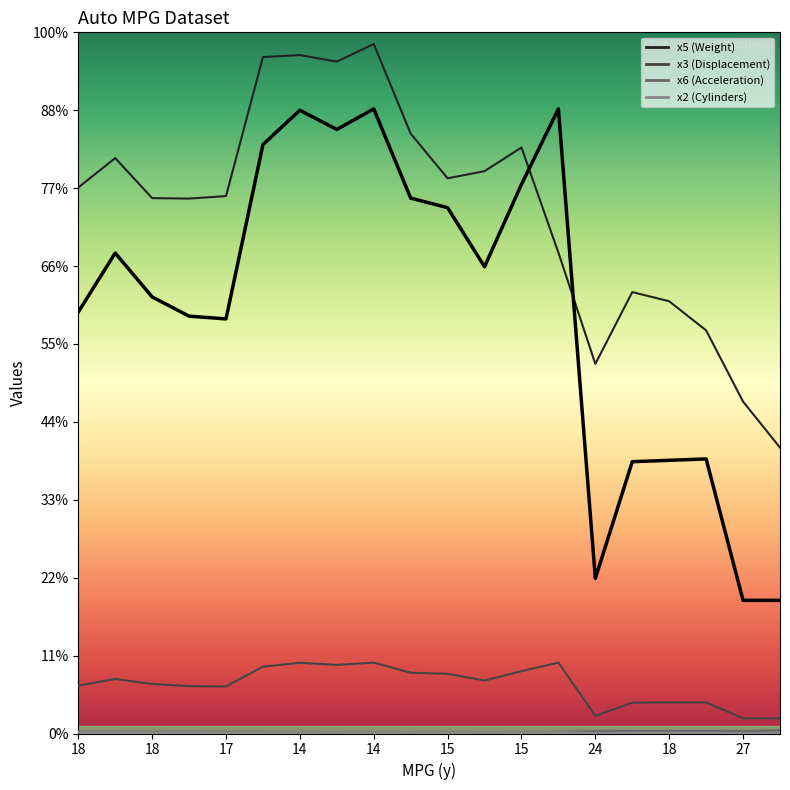

What is the label of the 11th point from the left?

15